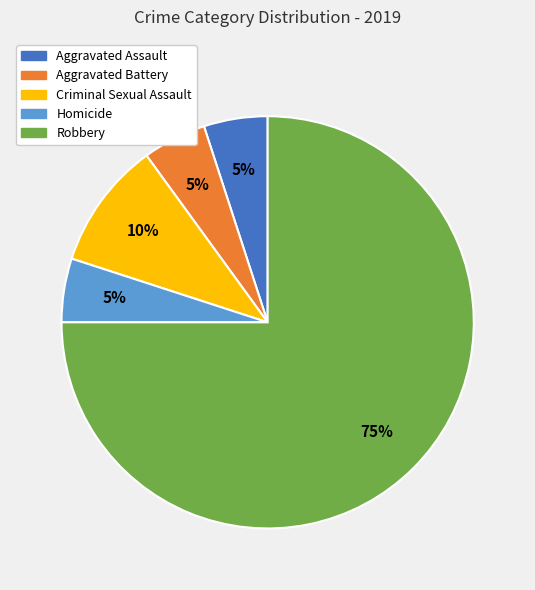

To the nearest percent, what is the difference between the largest and smallest slice percentages?

70%